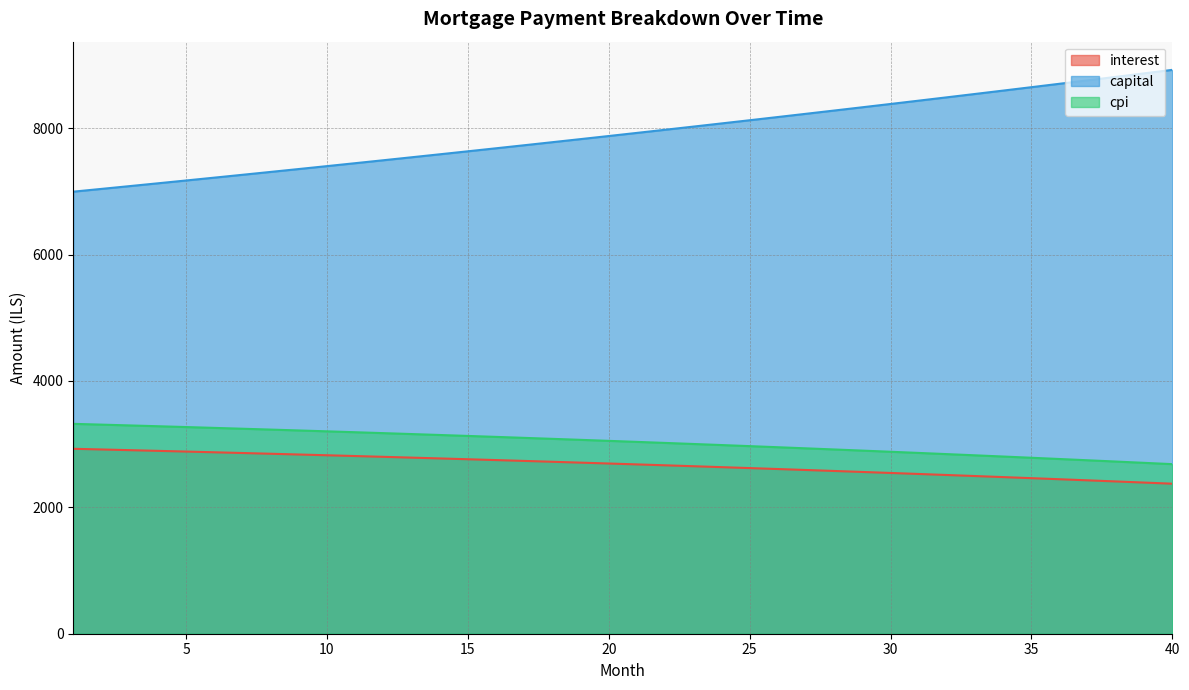

What is the sum of the capital values at 23 and 6?

15241.4